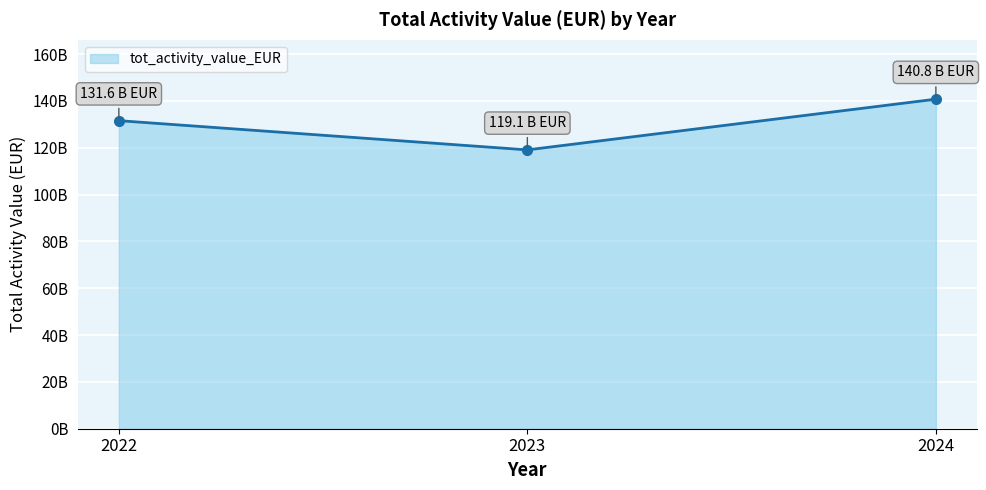

Reading left to right, extract all data points from this chart.

131585572366	119103581905	140766577738